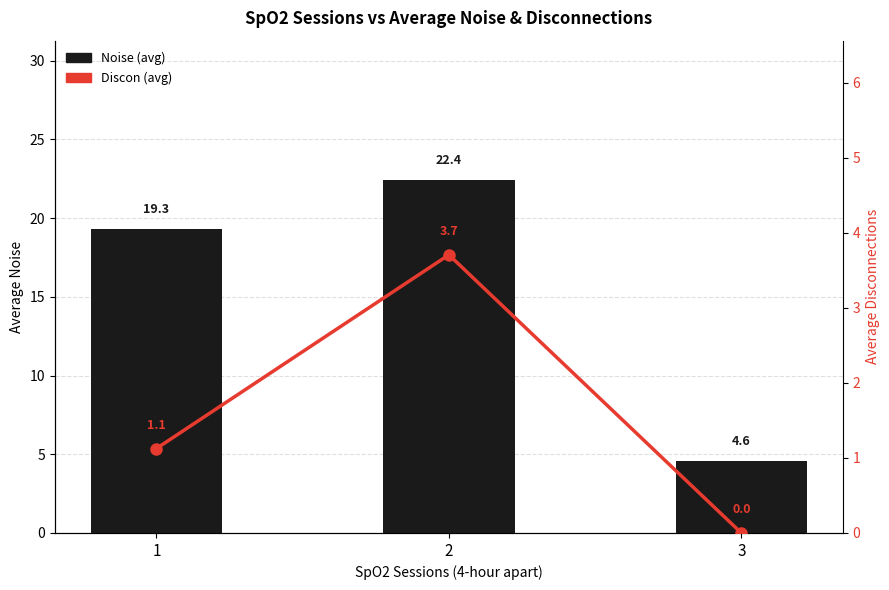

List the series in order of their overall mean, highest first.

Noise, Discon